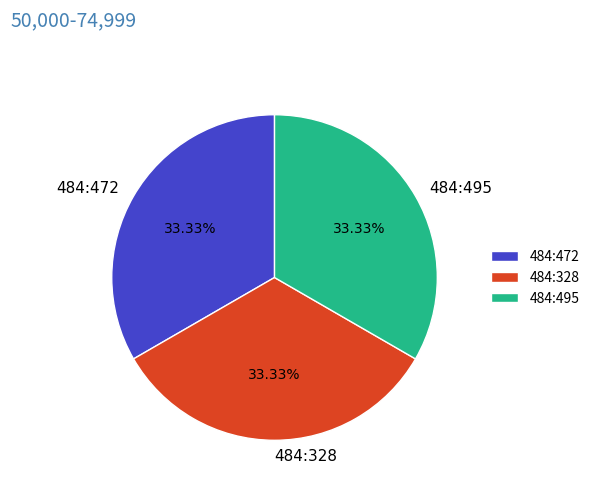

Does any single category account for the majority?

No